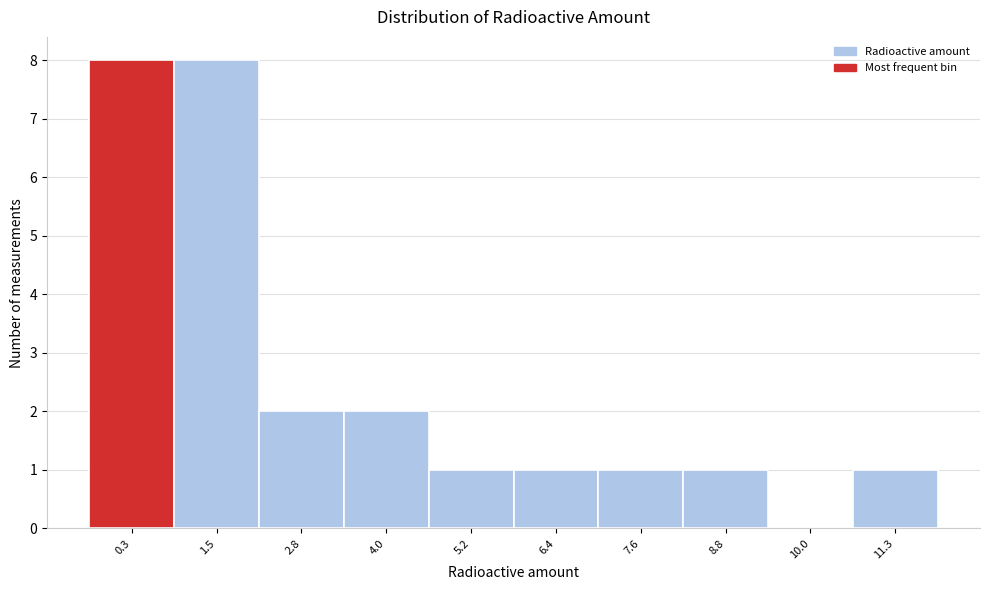

Reading left to right, what are all the values shown in this chart?

0.3=8	1.5=8	2.8=2	4.0=2	5.2=1	6.4=1	7.6=1	8.8=1	10.0=0	11.3=1